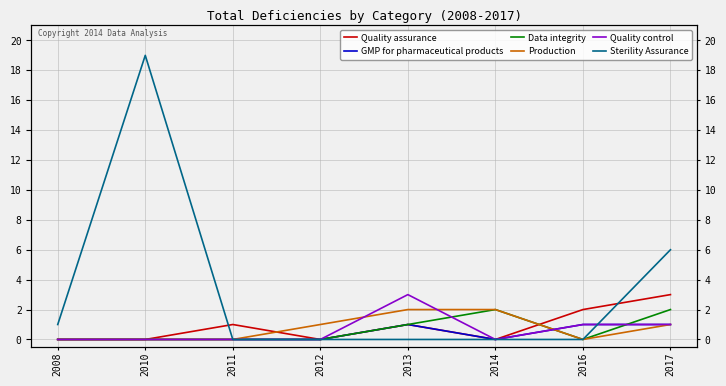

What is the value of the Quality assurance point at the 8th from the left?

3